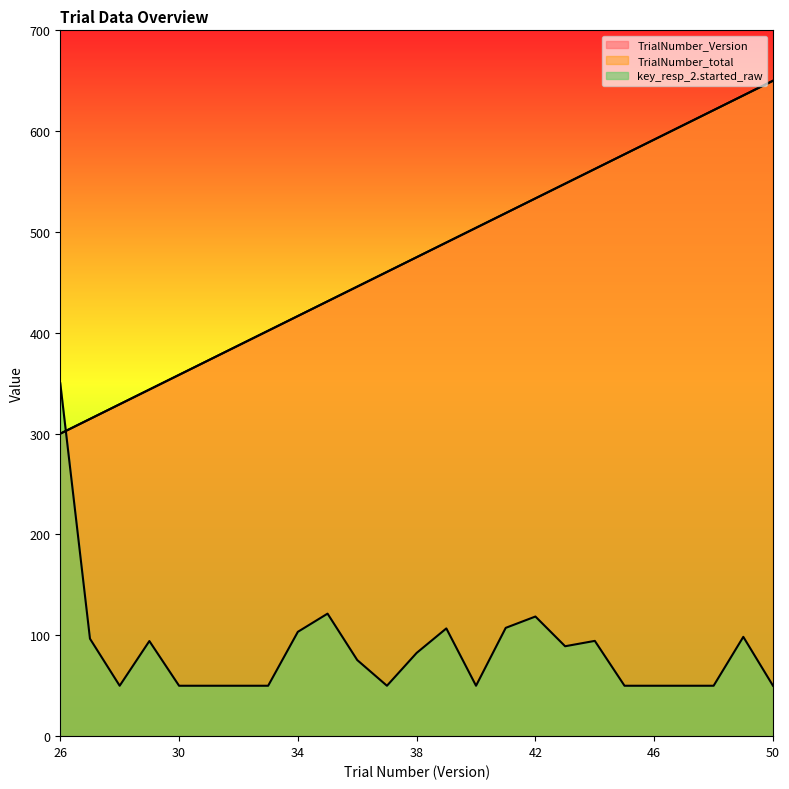

The value of key_resp_2.started_raw at 46 is 34.9. True or false?

False